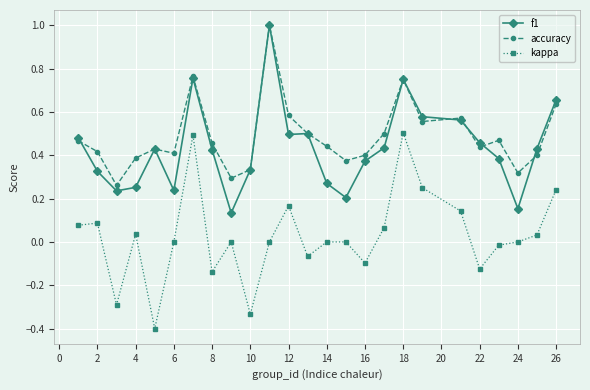

True or false: accuracy and kappa cross at least once.

False